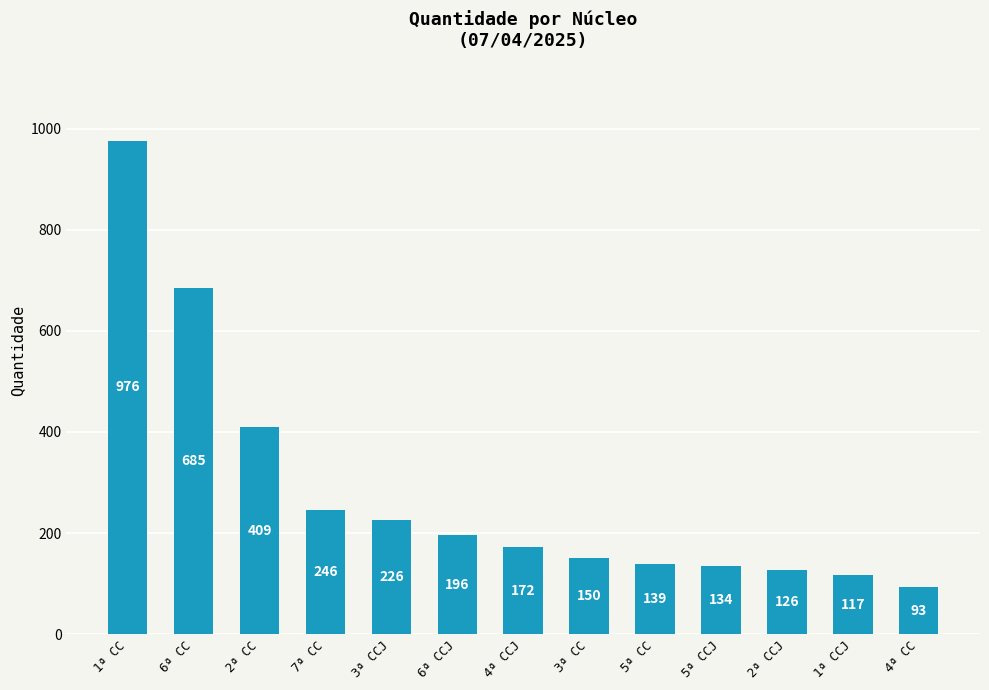

Is it true that the value at 5ª CC is 63?

False